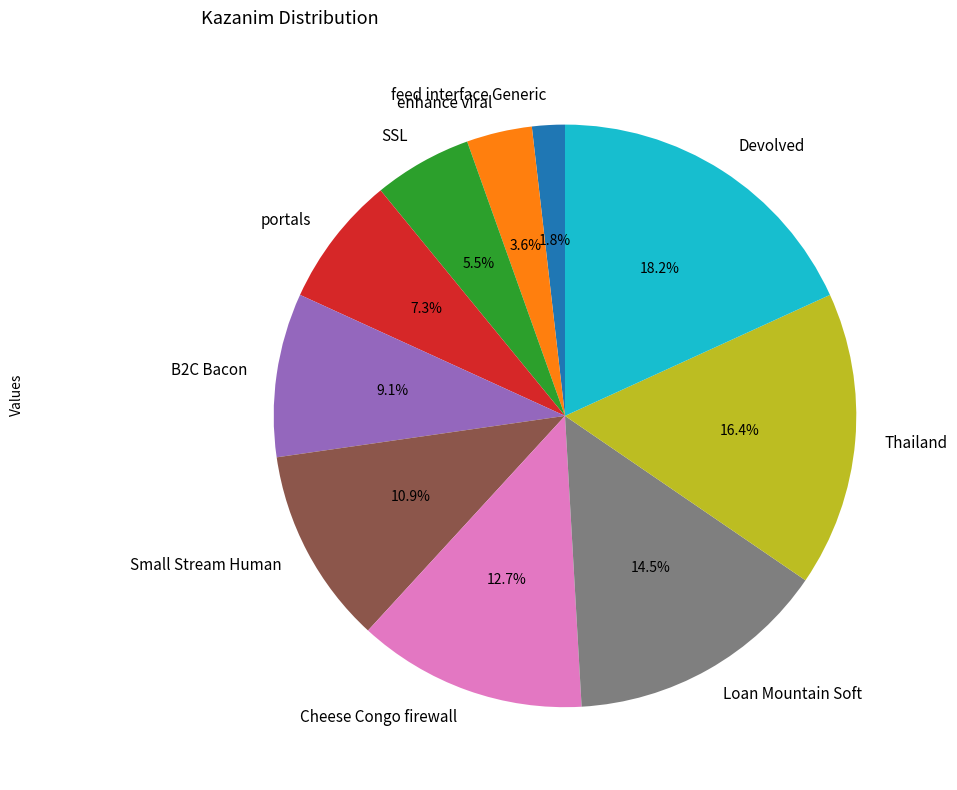

True or false: Thailand accounts for 22% of the total.

False